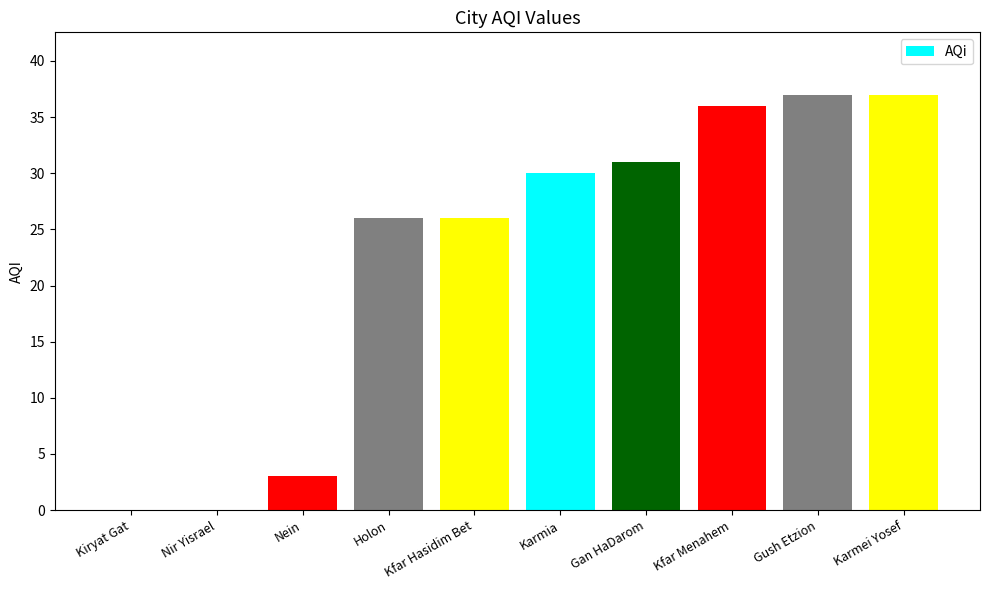

What is the ratio of the value at Gan HaDarom to the value at Kfar Menahem?

0.9